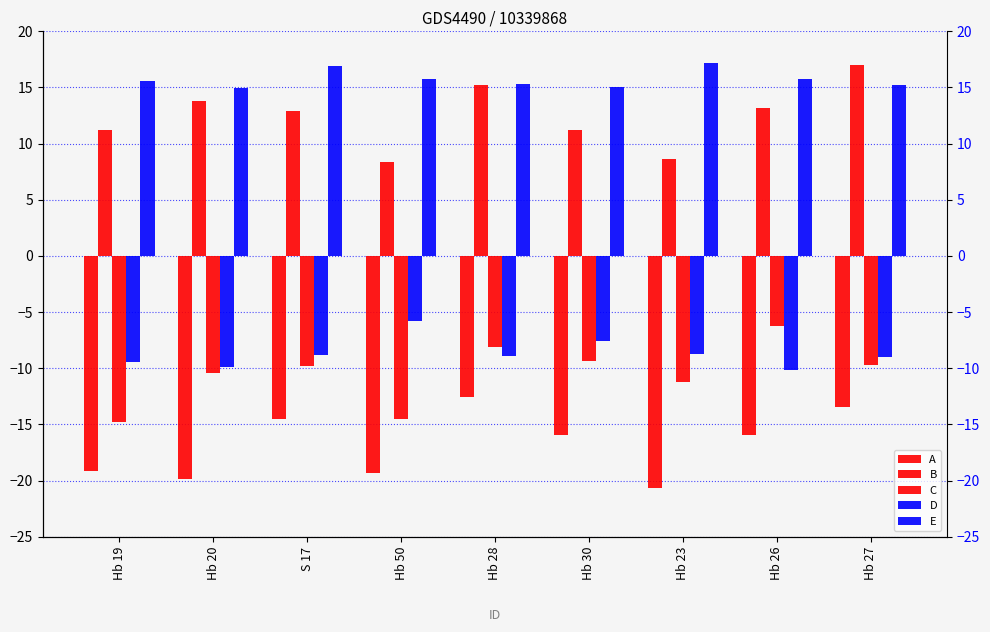

Where is D nearest to the value -7?

Hb 30